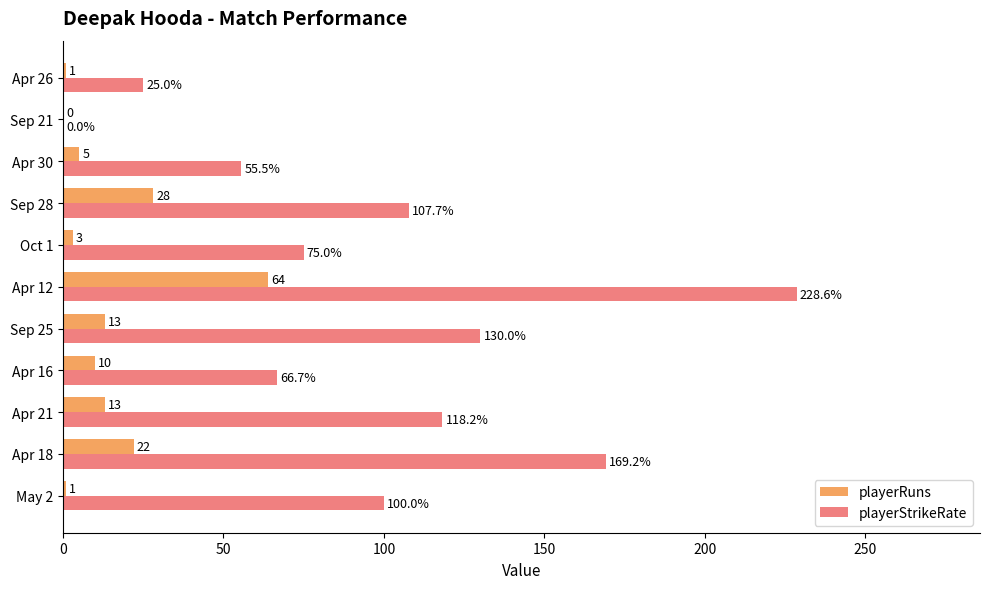

What is the sum of all playerRuns values?

160.0